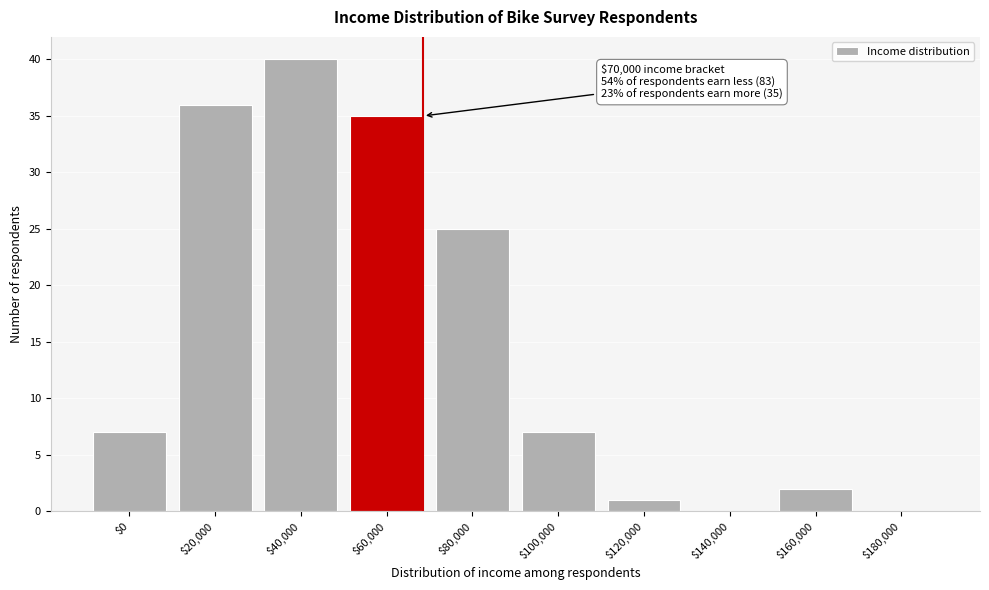

What is the maximum value shown in the chart?

40